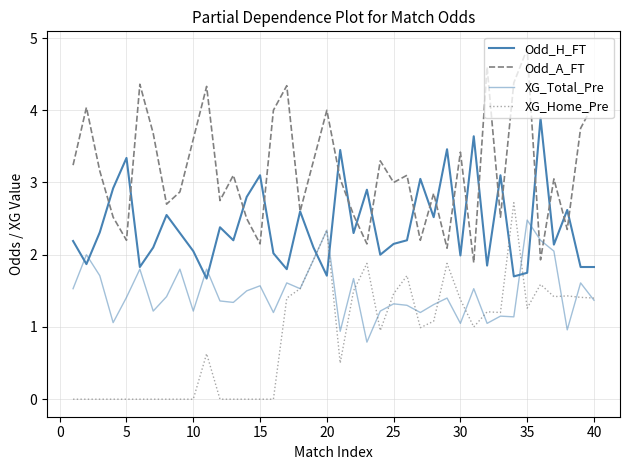

Does the chart display data point markers on the line(s)?

No